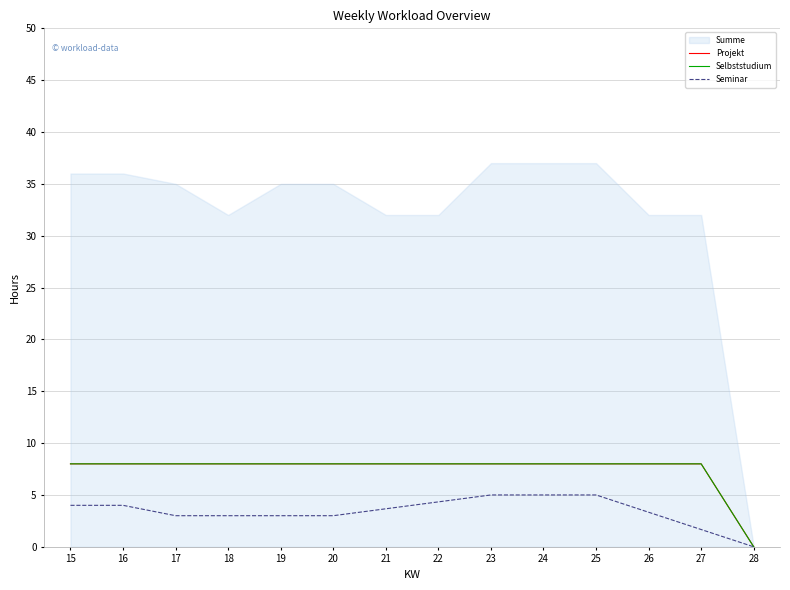

Is it true that Projekt equals 8 at 25?

True